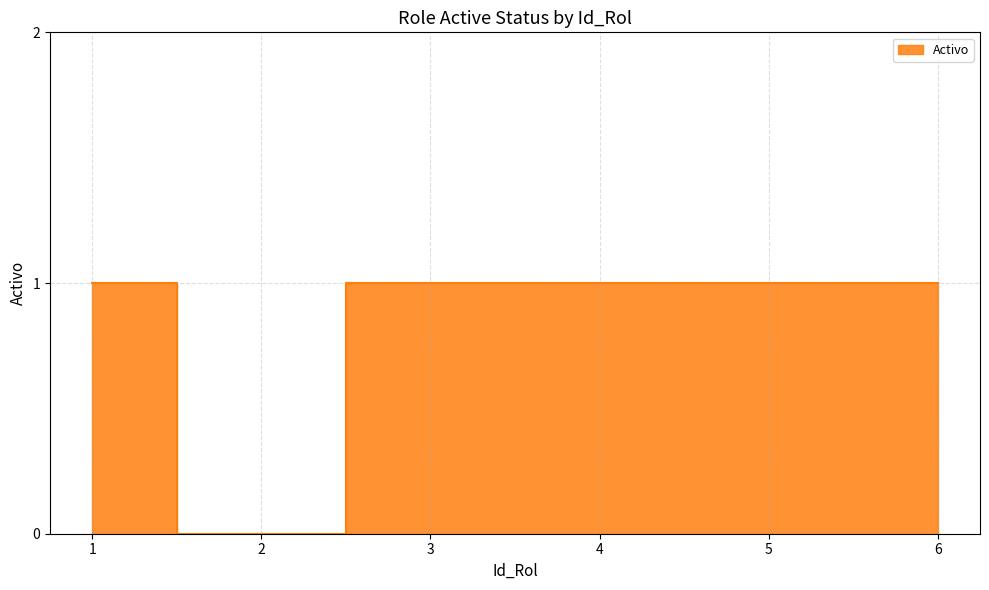

The chart shows a value of 2 at 5. True or false?

False